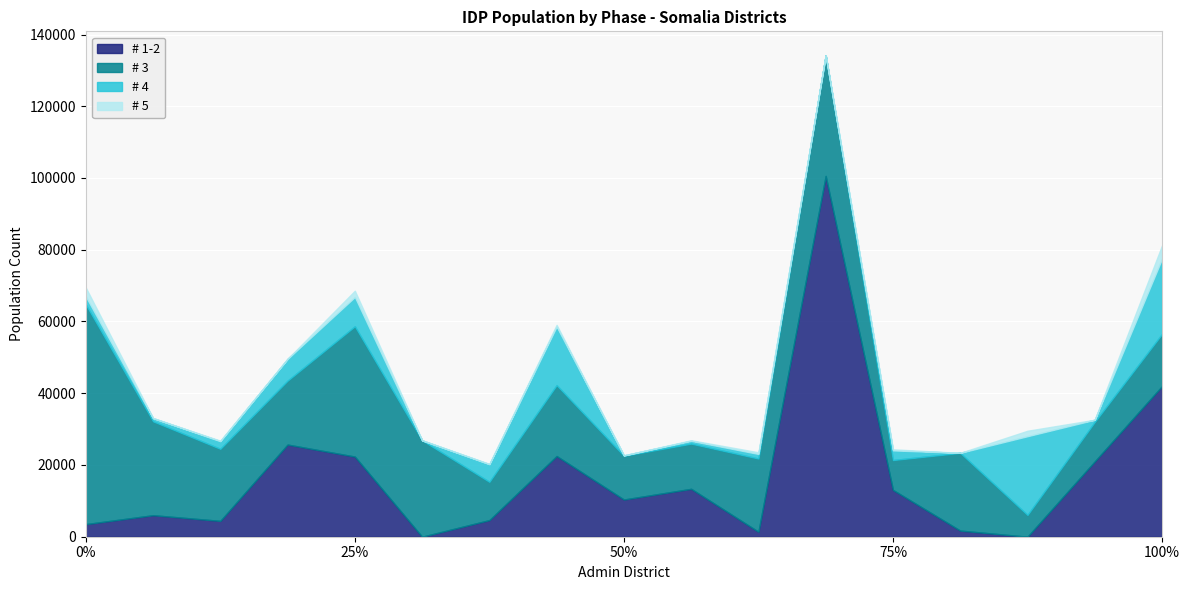

True or false: # 4 and # 1-2 intersect in this chart.

True